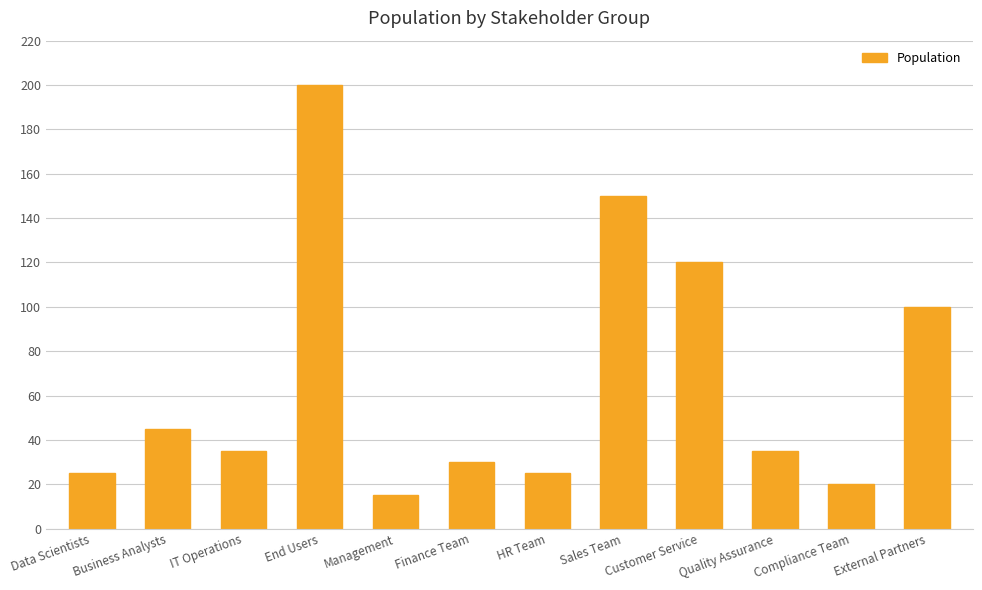

Where does the data first go above 35?

Business Analysts